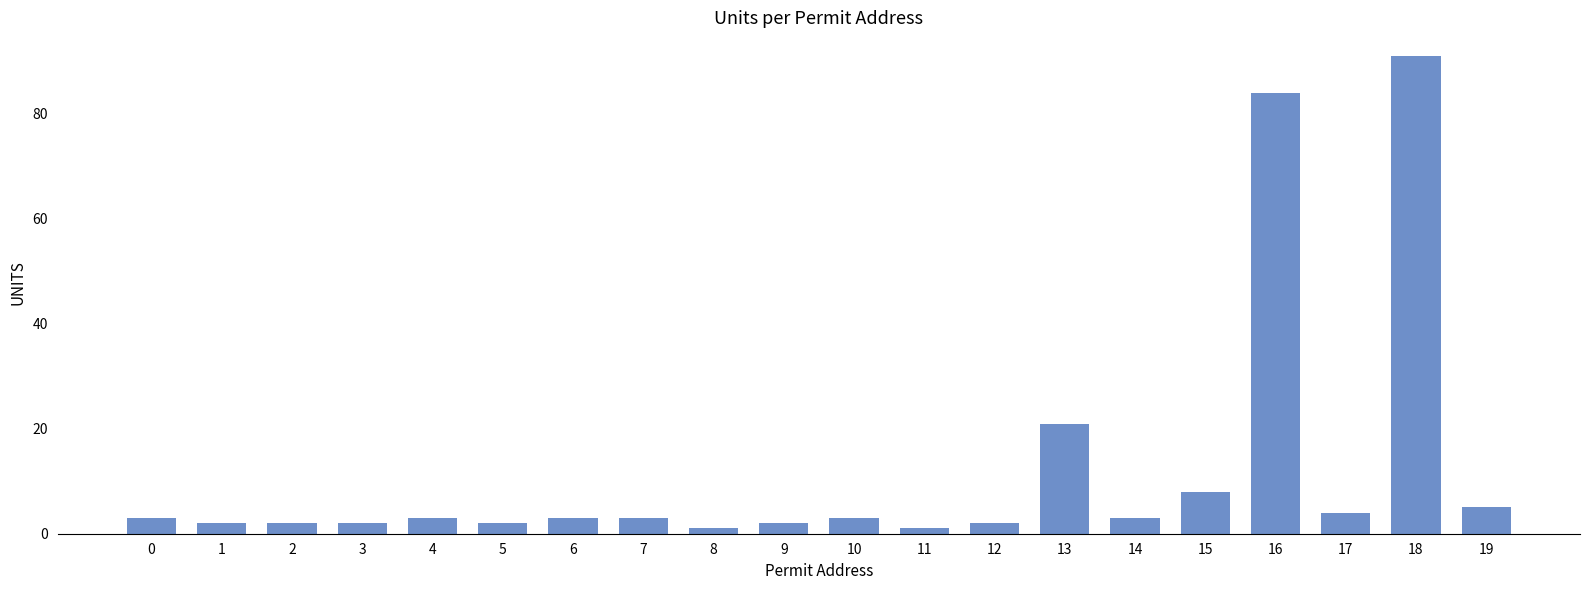

Reading left to right, transcribe all the data shown in this chart.

0=3	1=2	2=2	3=2	4=3	5=2	6=3	7=3	8=1	9=2	10=3	11=1	12=2	13=21	14=3	15=8	16=84	17=4	18=91	19=5